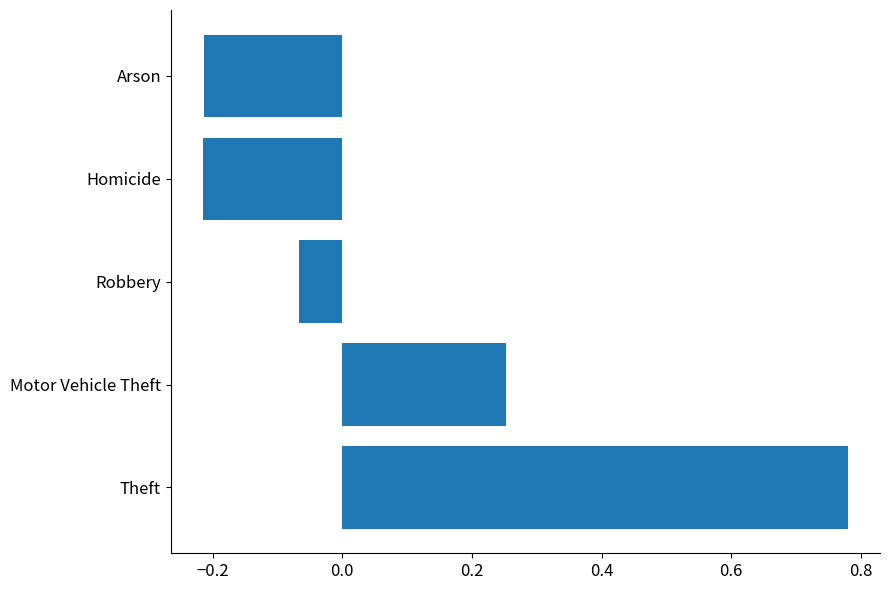

Is it true that the value at Motor Vehicle Theft is 0.4?

False